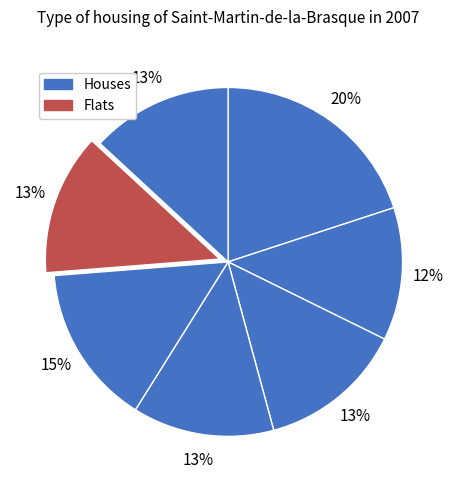

How many slices are in this pie chart?

7